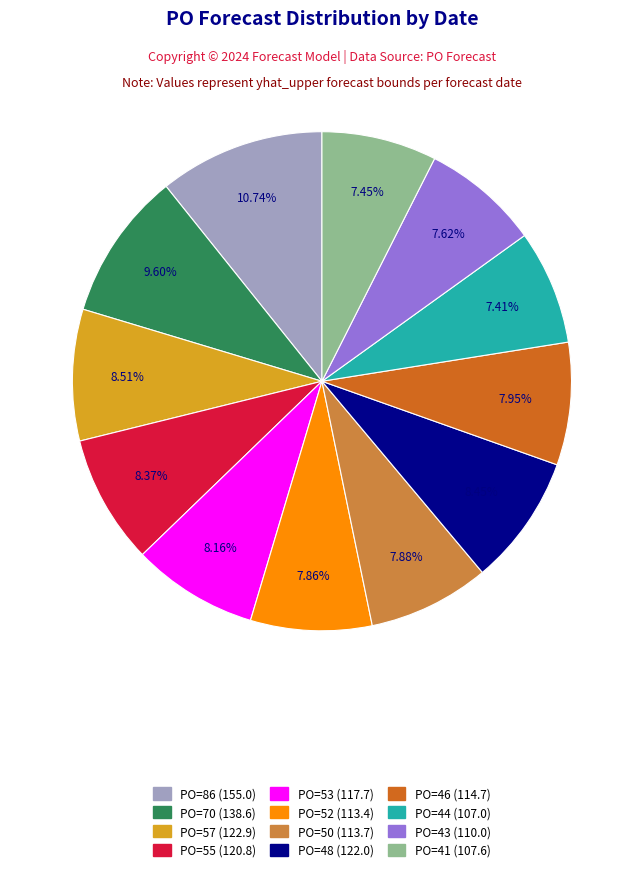

Is there a majority slice in this chart?

No